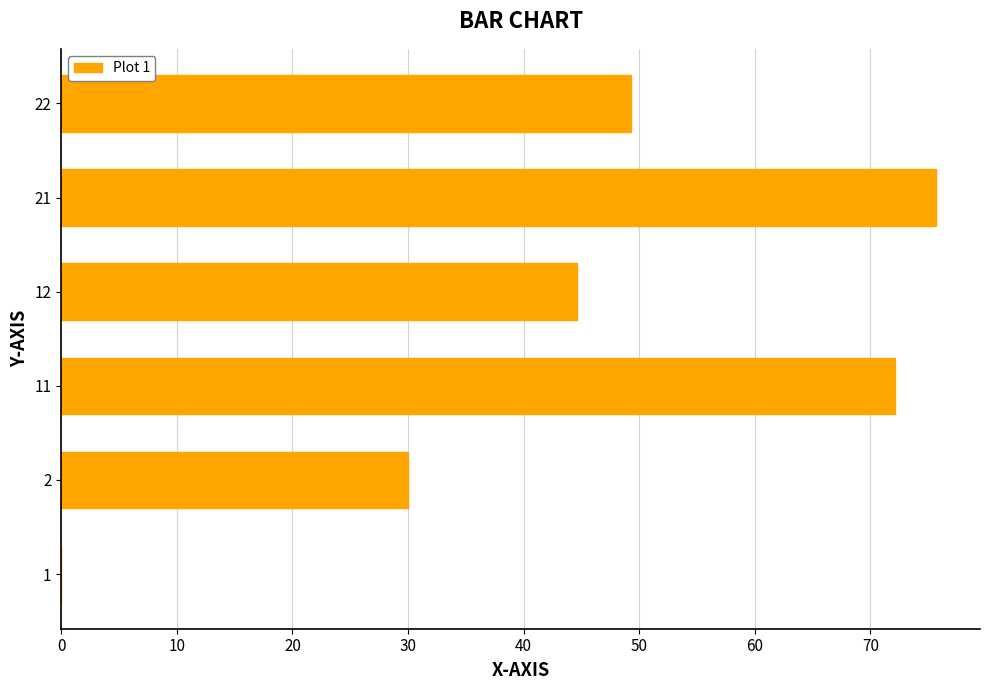

What is the sum of all values?

271.7